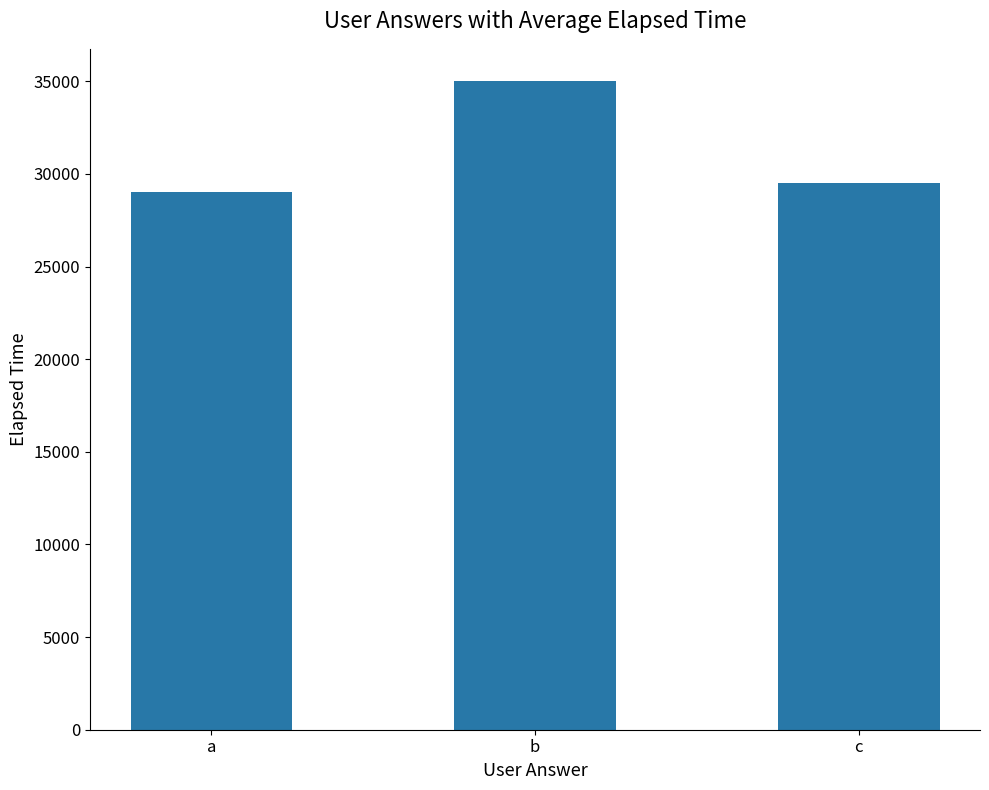

Reading left to right, extract all data points from this chart.

29000	35000	29500